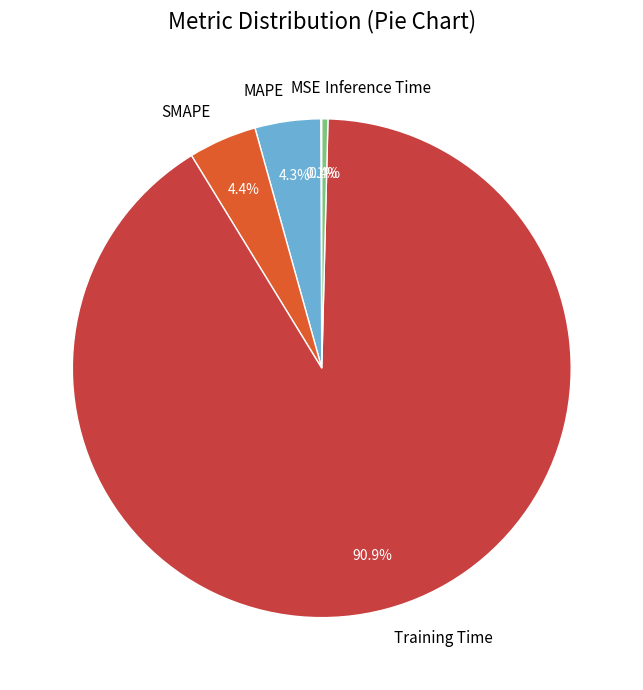

Is there a majority slice in this chart?

Yes